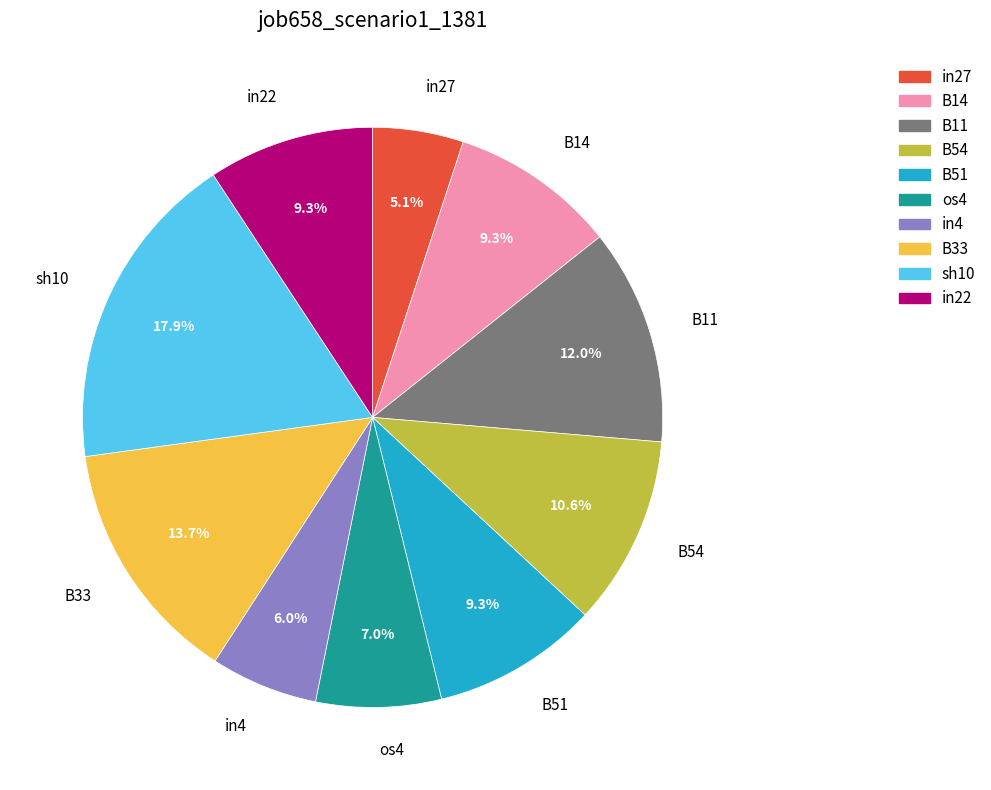

What percentage is the sh10 slice, to the nearest percent?

18%